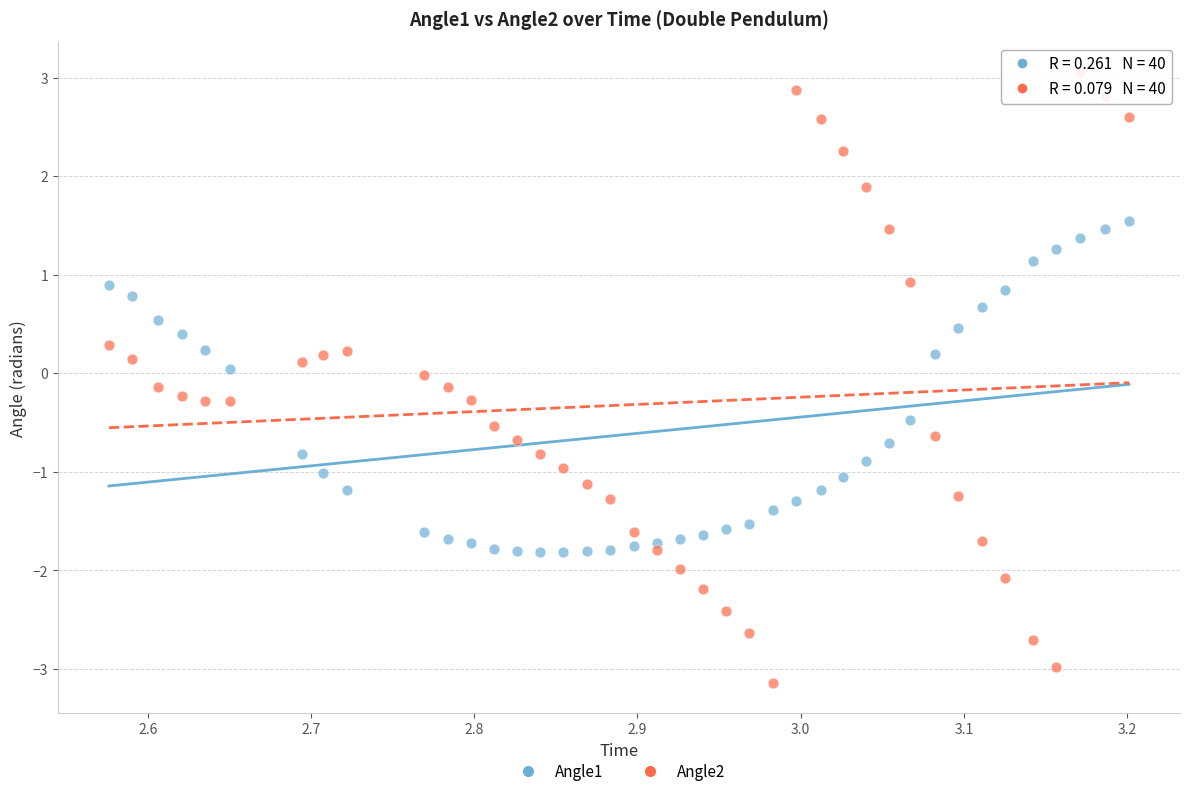

Which series contains the lowest Y value?

Angle2